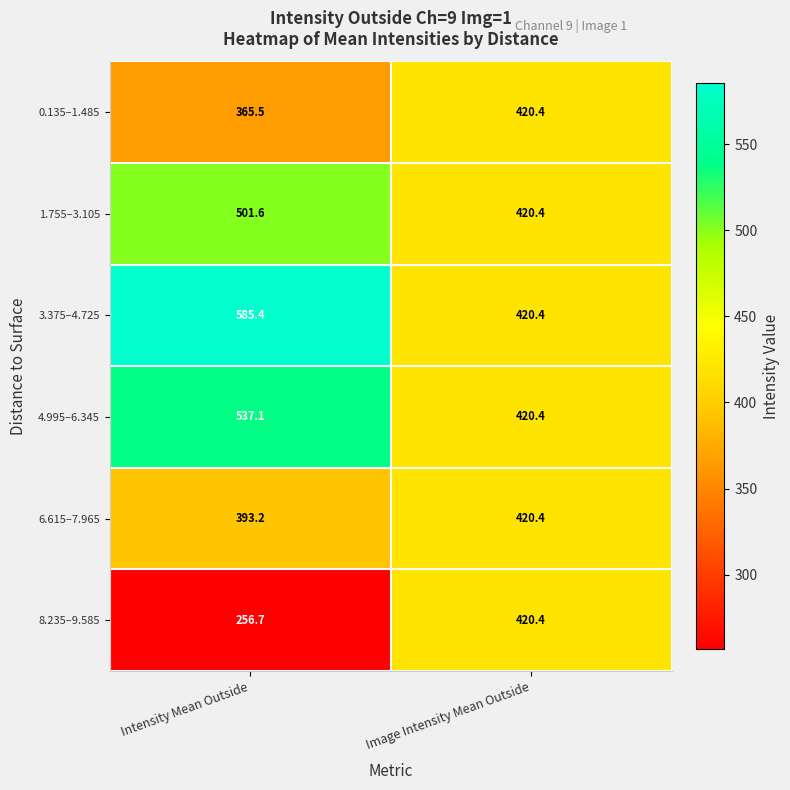

Reading left to right, extract all data points from this chart.

0.135–1.485: 365.5	420.4
1.755–3.105: 501.6	420.4
3.375–4.725: 585.4	420.4
4.995–6.345: 537.1	420.4
6.615–7.965: 393.2	420.4
8.235–9.585: 256.7	420.4